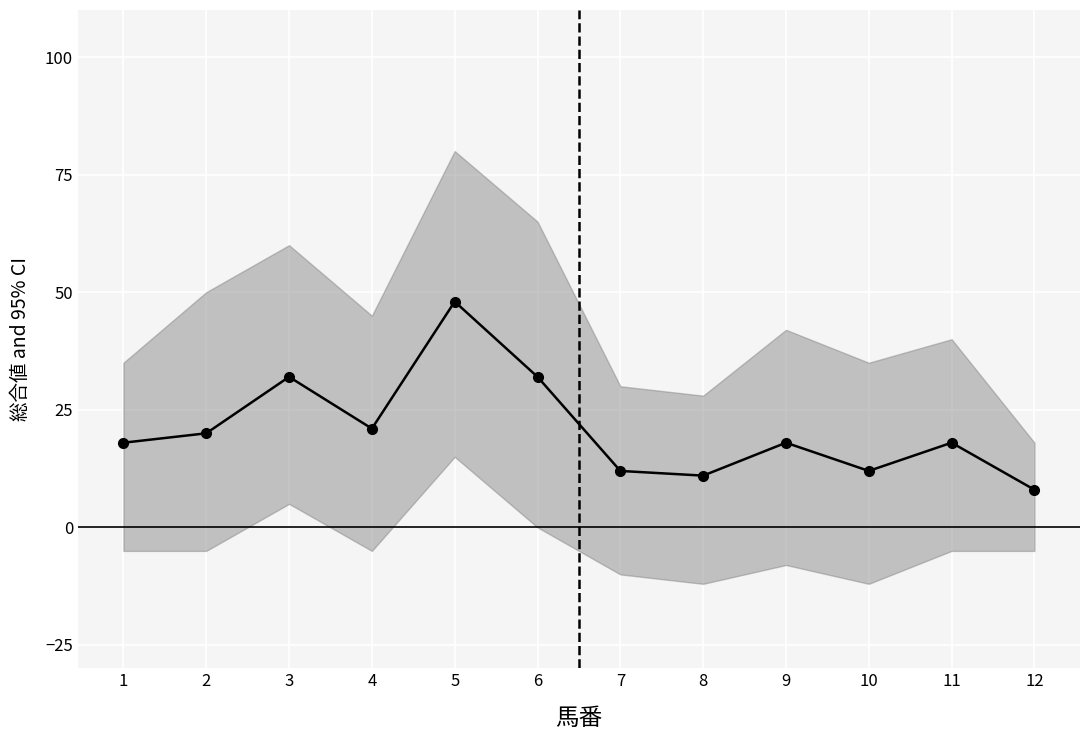

What is the sum of all values?

250